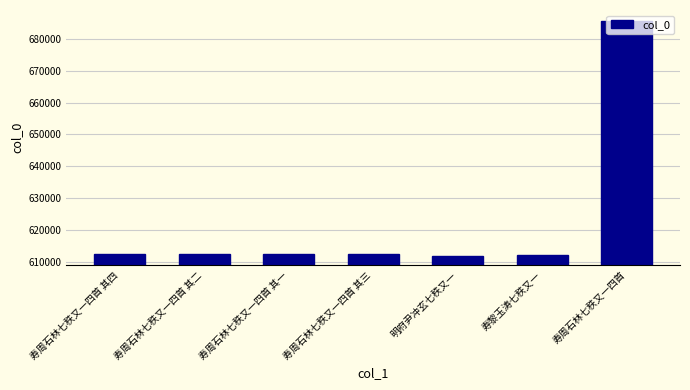

What is the value of the 1st bar from the left?

612460